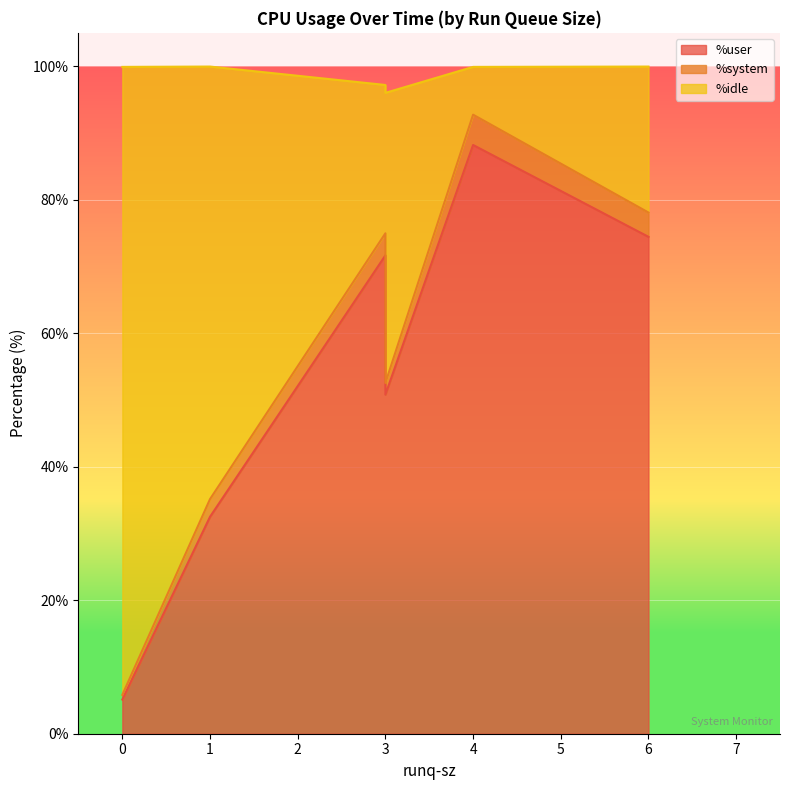

Is it true that %system equals 0.7 at 0?

True